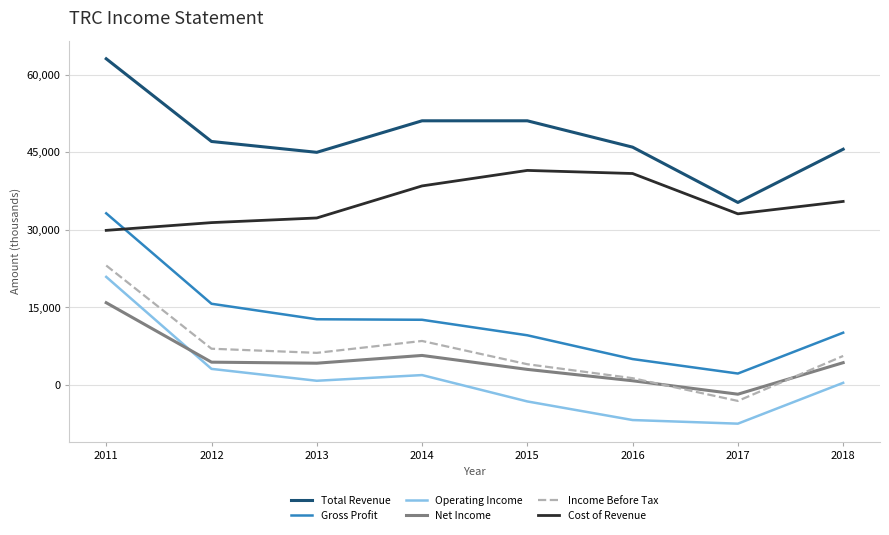

List the series in order of their peak value, lowest first.

Net Income, Operating Income, Income Before Tax, Gross Profit, Cost of Revenue, Total Revenue